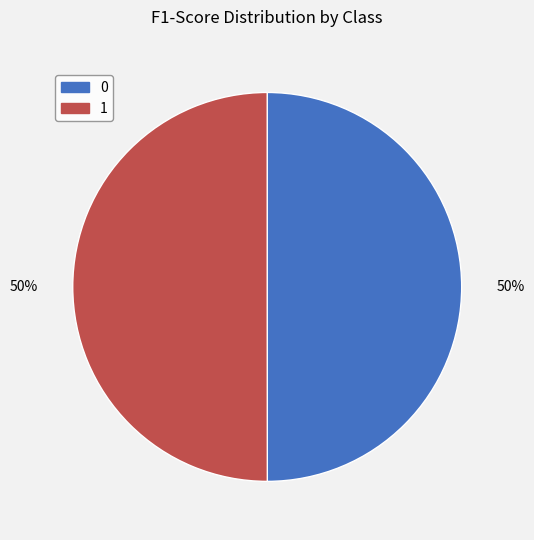

Is the sum of 1 and 0 greater than half?

Yes